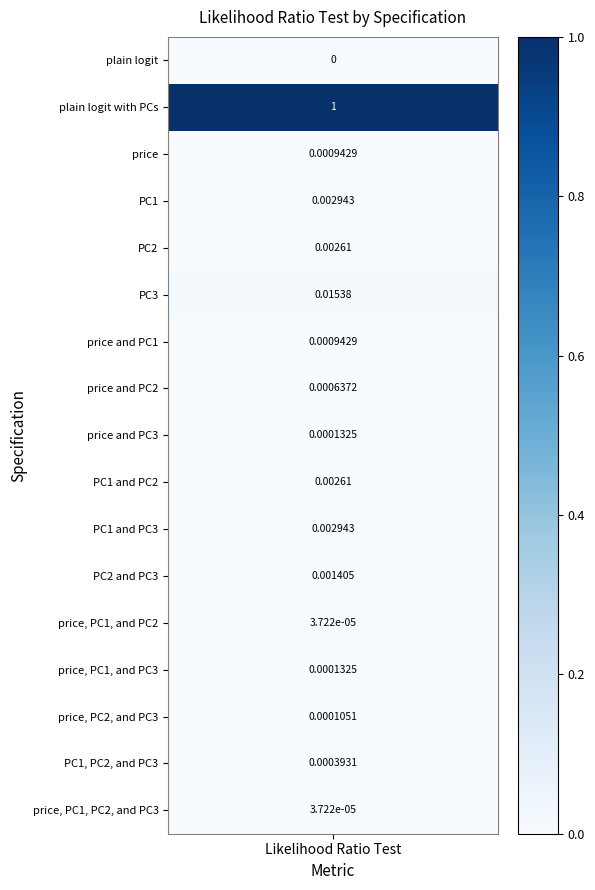

The chart shows a value of 0.0 at price, PC1, and PC2. True or false?

False